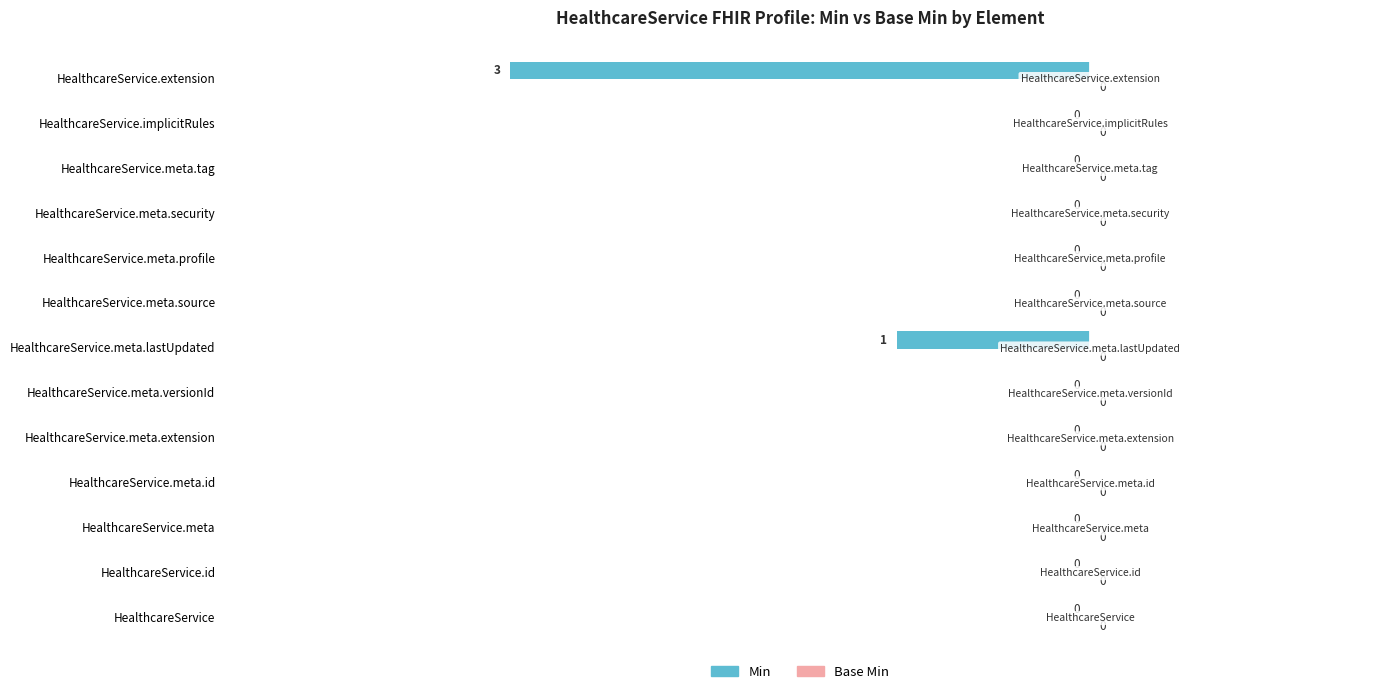

Is it true that the value at HealthcareService.meta.id is -1?

False